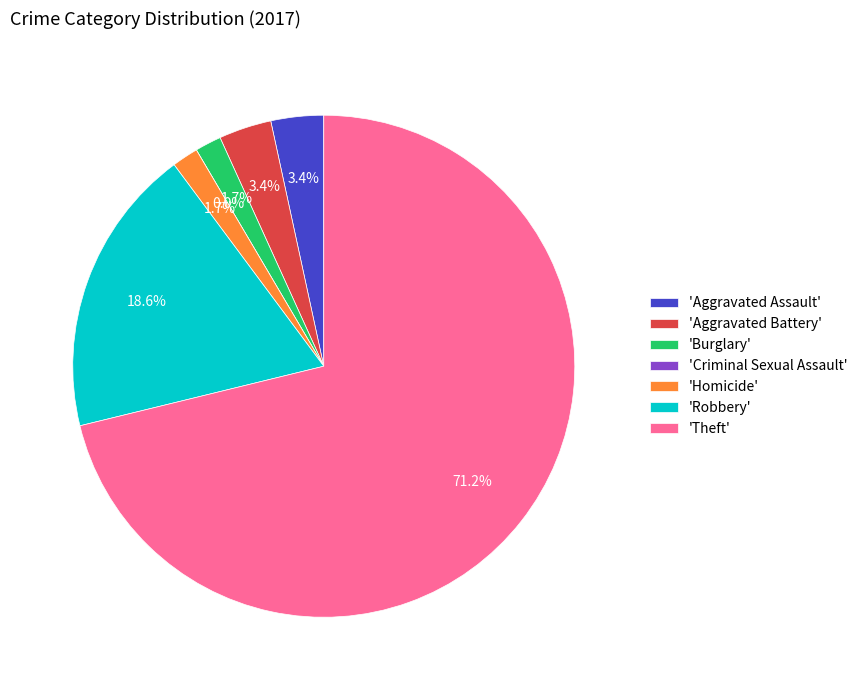

To the nearest percent, what is the combined percentage of Homicide and Aggravated Battery?

5%